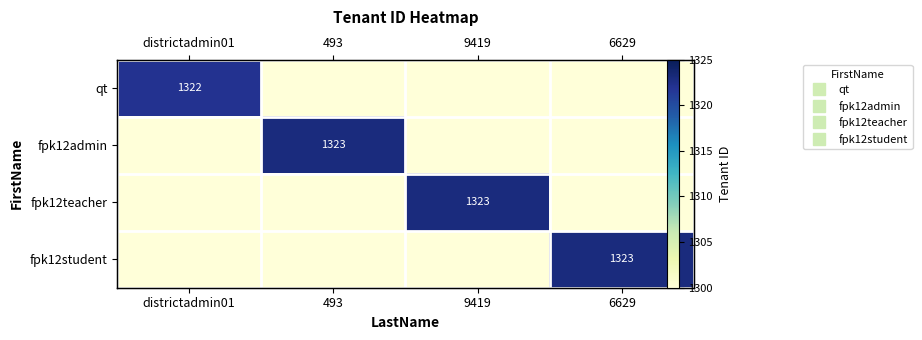

What is the sum of all qt values?

5222